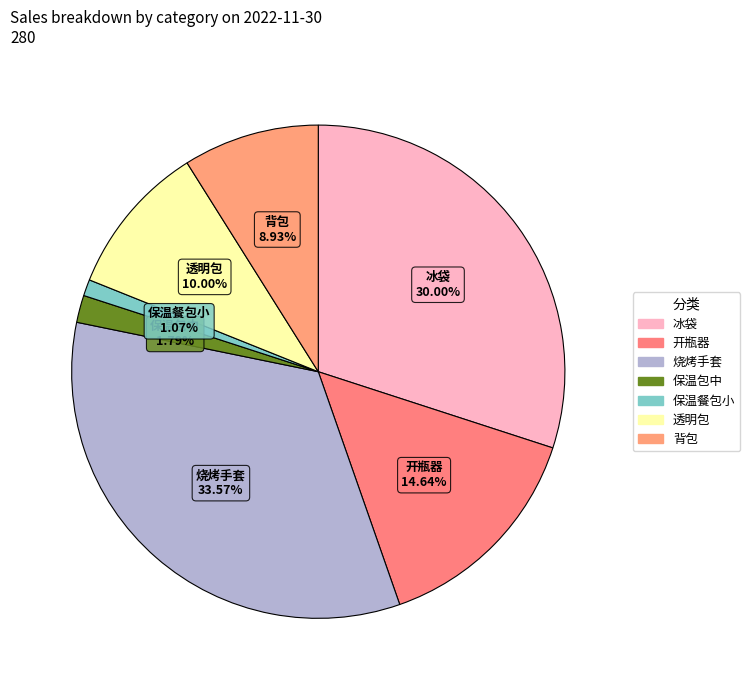

What percentage is the 保温包中 slice, to the nearest percent?

2%